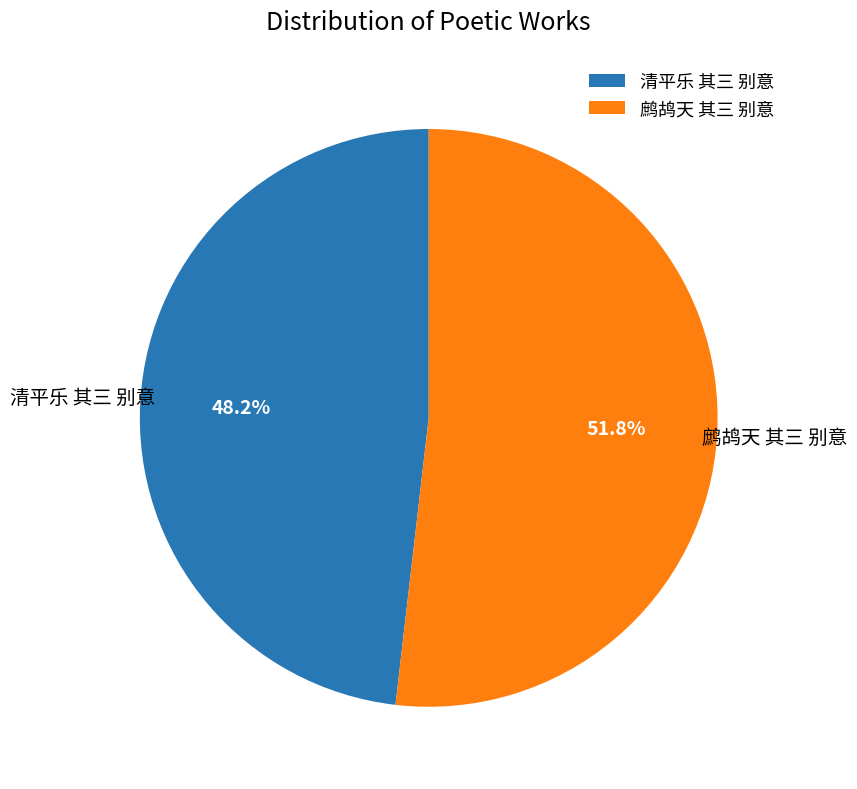

Which slice represents more than half of the pie?

鹧鸪天 其三 别意